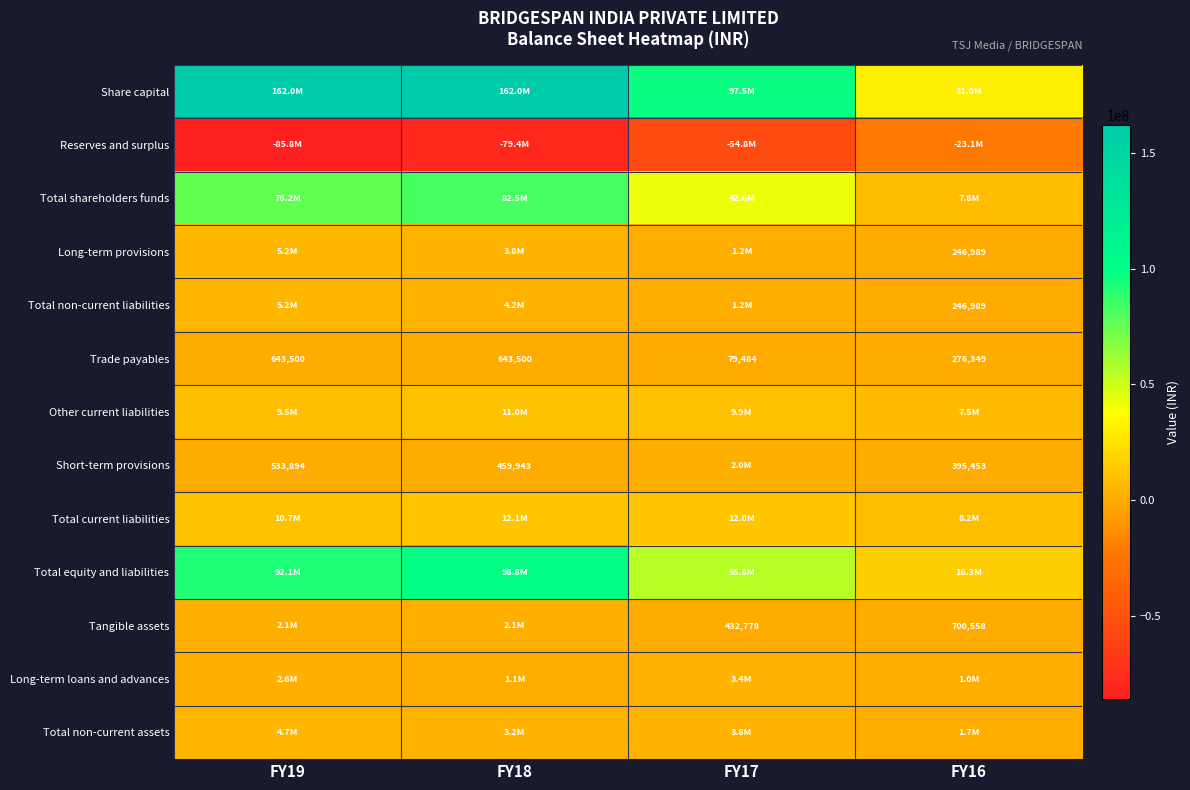

What is the difference between the maximum and minimum values in the Trade payables series?

564016